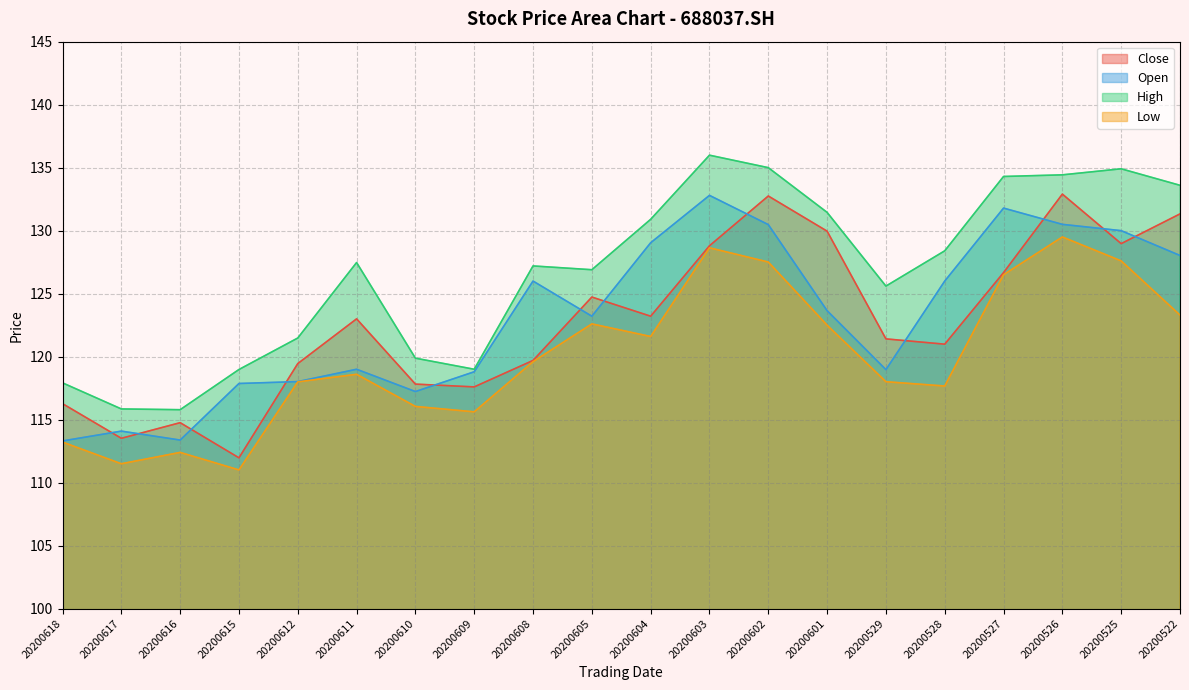

What are all the series names shown in the legend?

Close, Open, High, Low